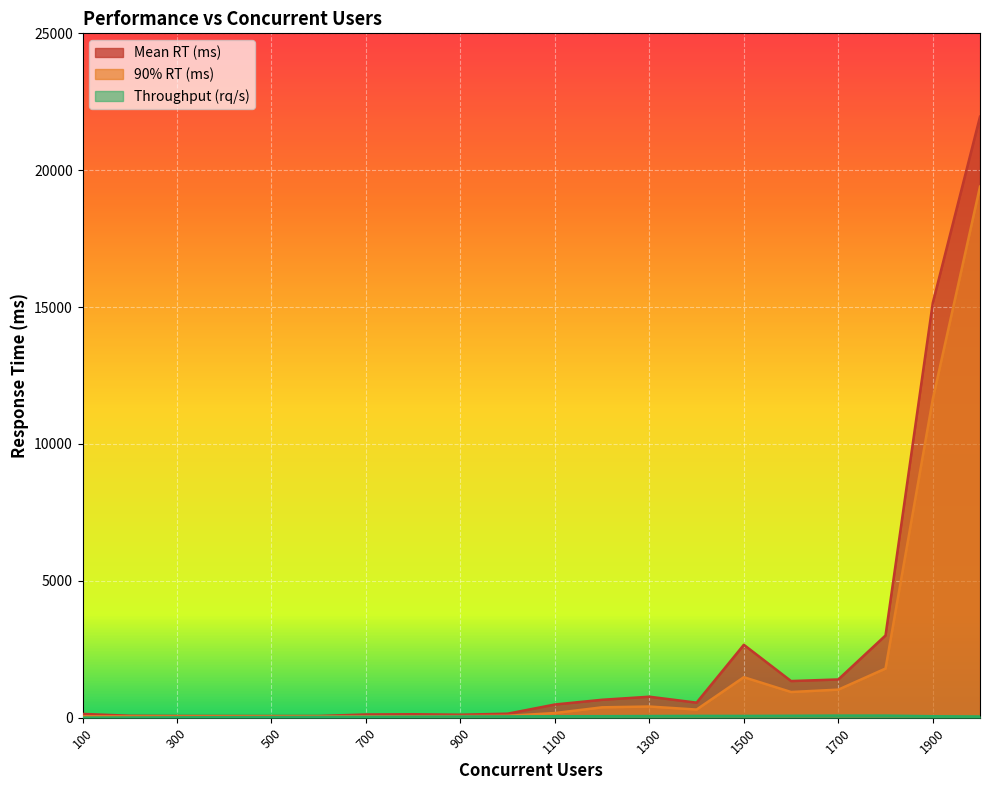

Read the Throughput (rq/s) value at 300.

14.3